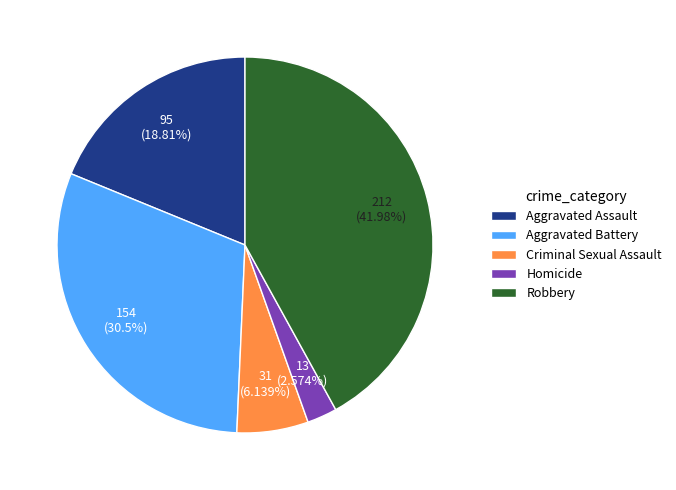

To the nearest percent, what percentage of the pie is Criminal Sexual Assault?

6%